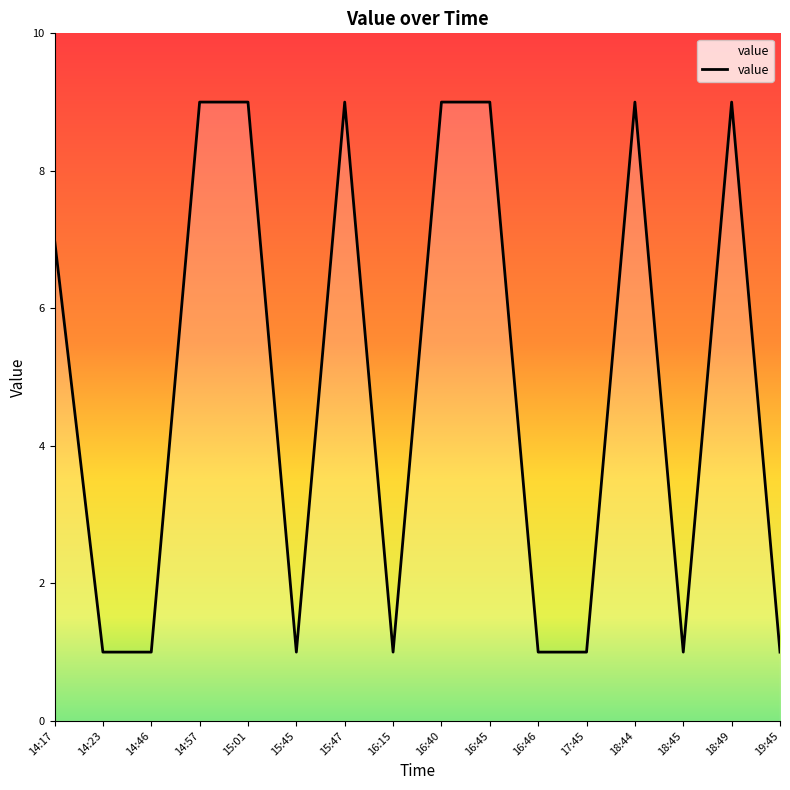

Does the chart have visible grid lines?

No